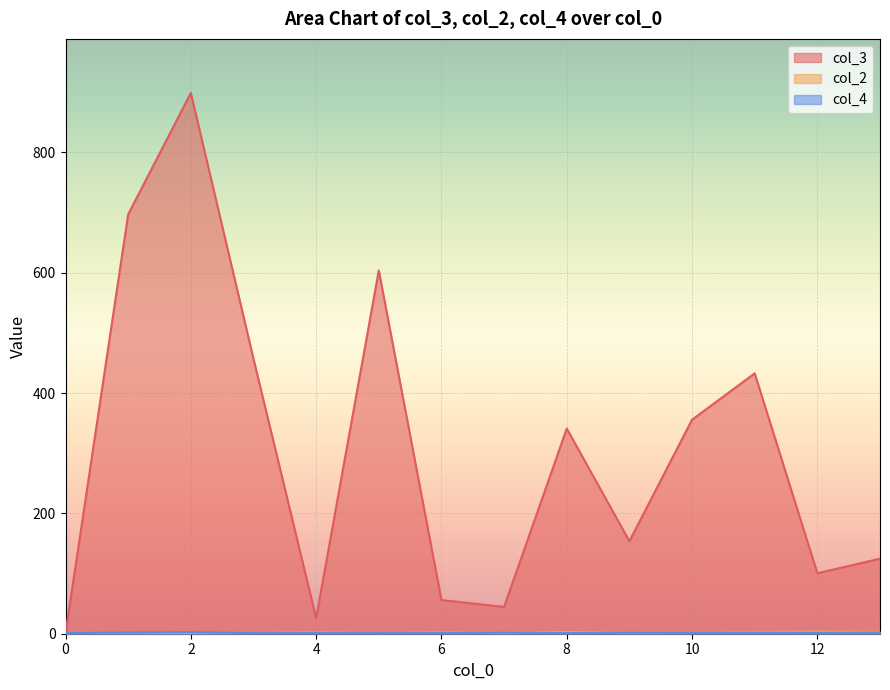

How many series are shown in this chart?

3